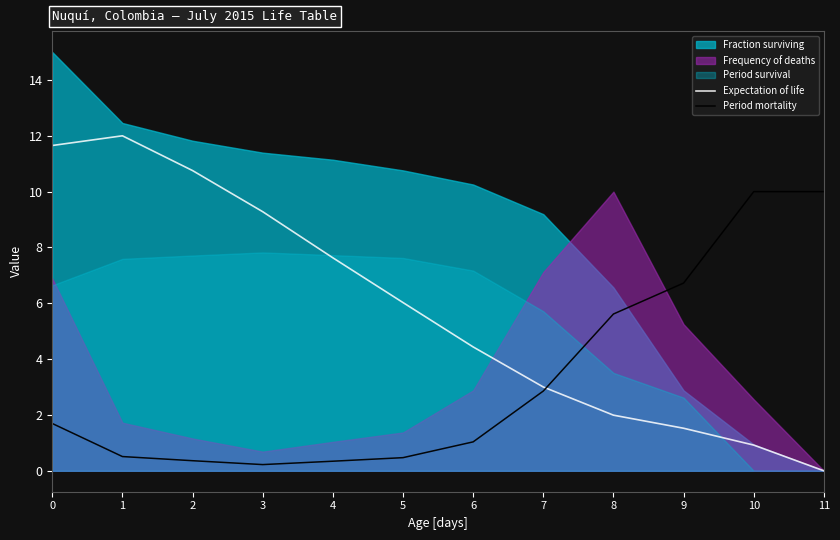

What is the value of the Expectation of life point at the 6th from the left?

6.0